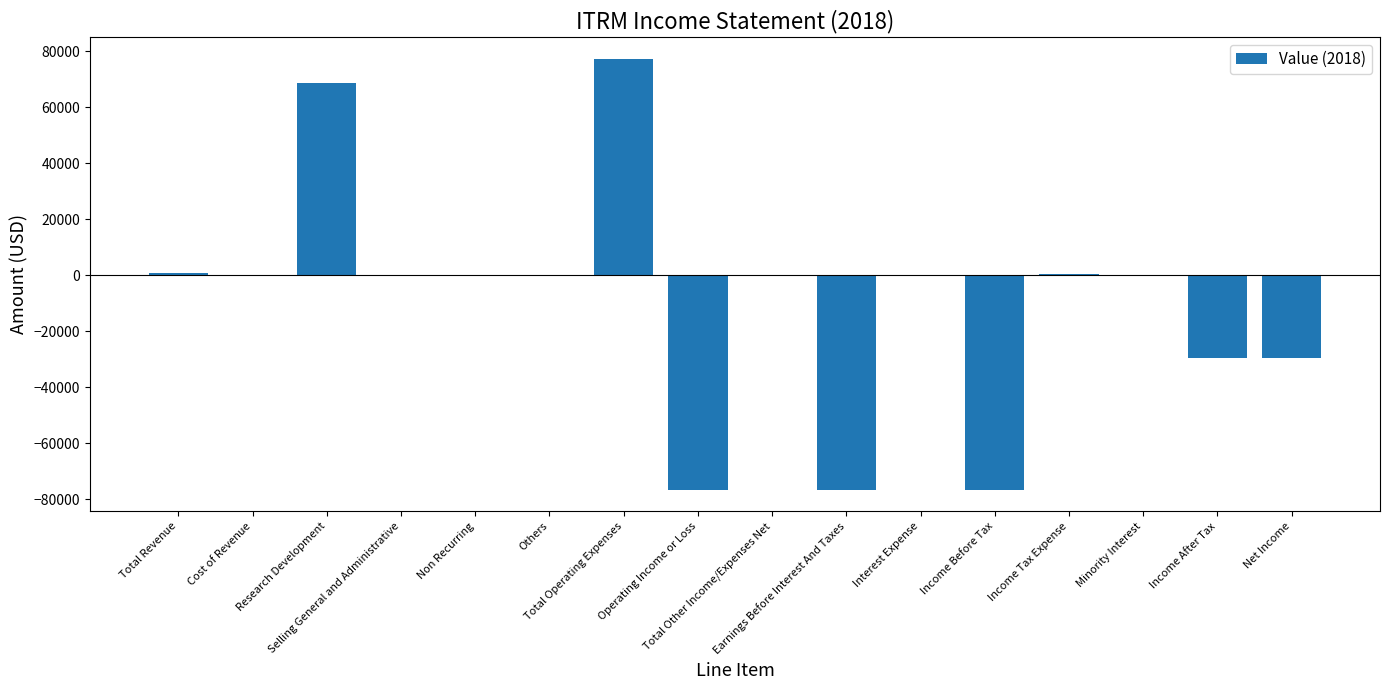

What is the sum of all values?

-141100